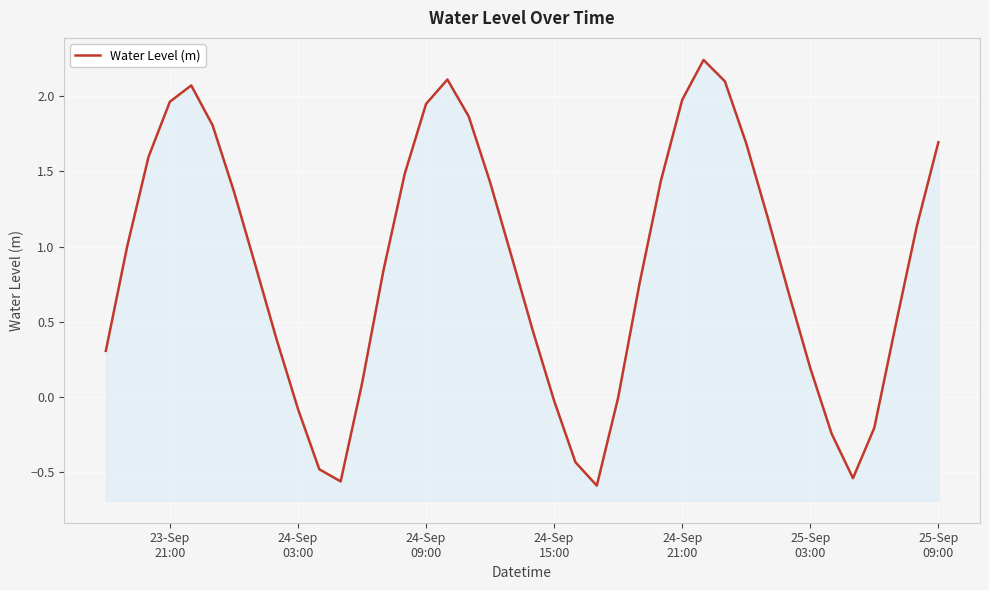

What is the difference between the maximum and minimum values?

2.8